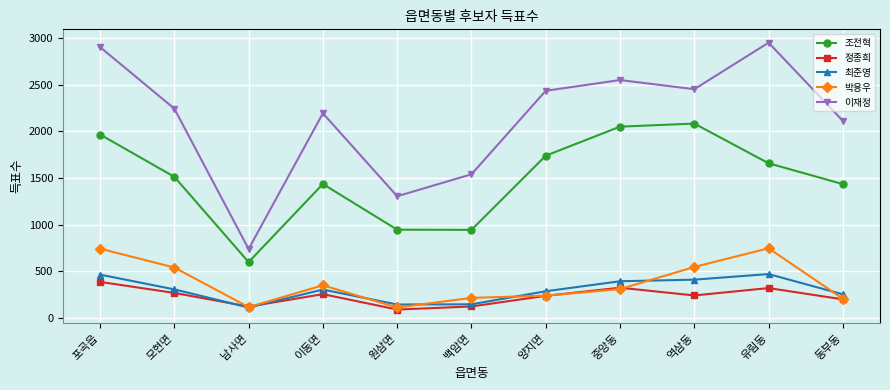

What are all the series names shown in the legend?

조전혁, 정종희, 최준영, 박용우, 이재정